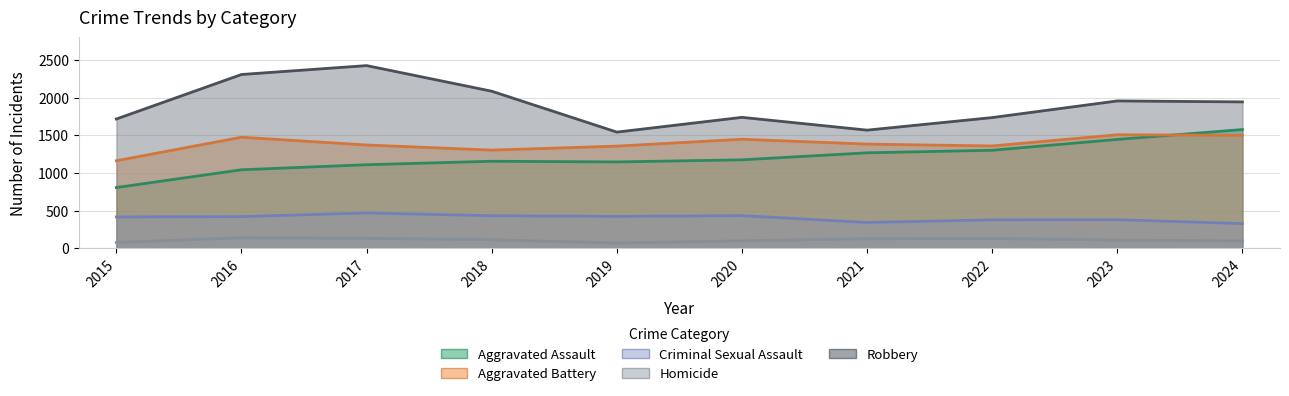

What value does the Robbery series have at 2024, to the nearest 10?

1940